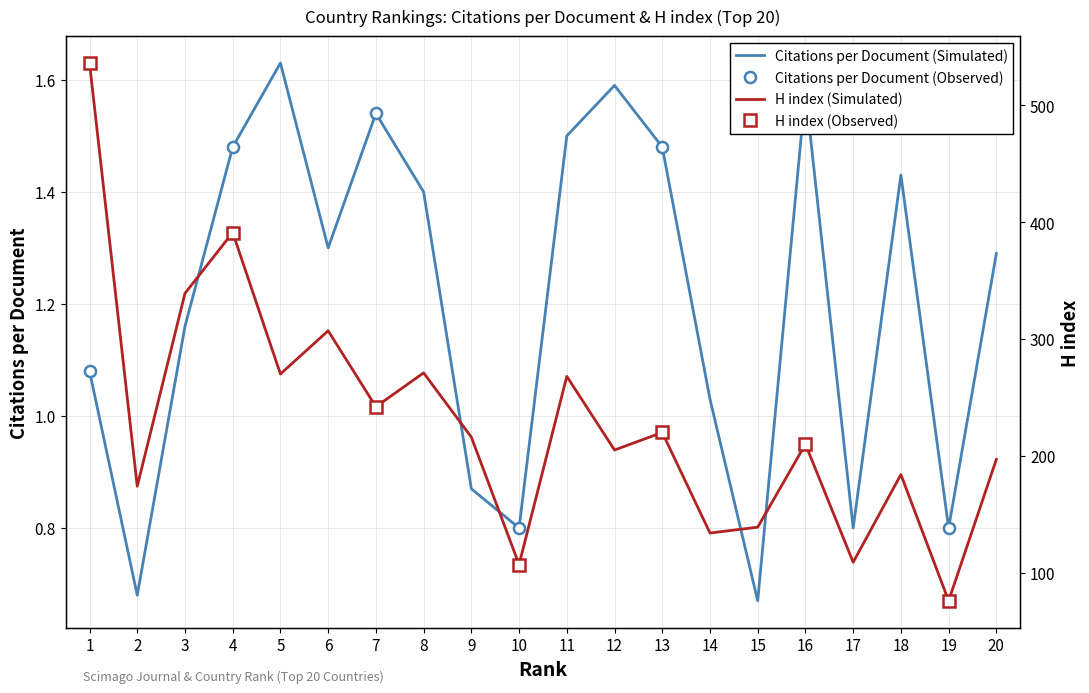

Which series has the largest total across all categories?

H index